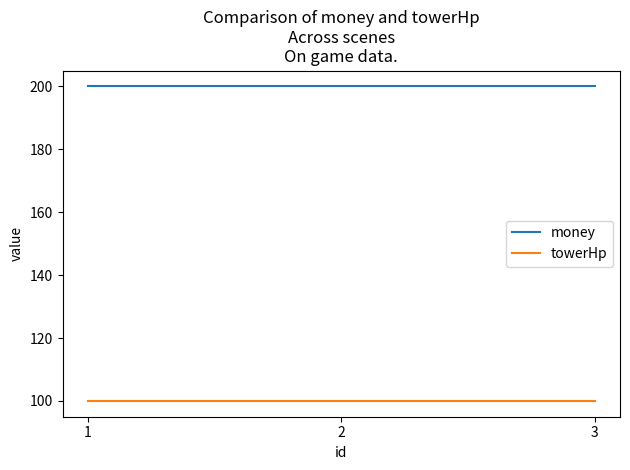

True or false: money has a value of 333 at 3.

False